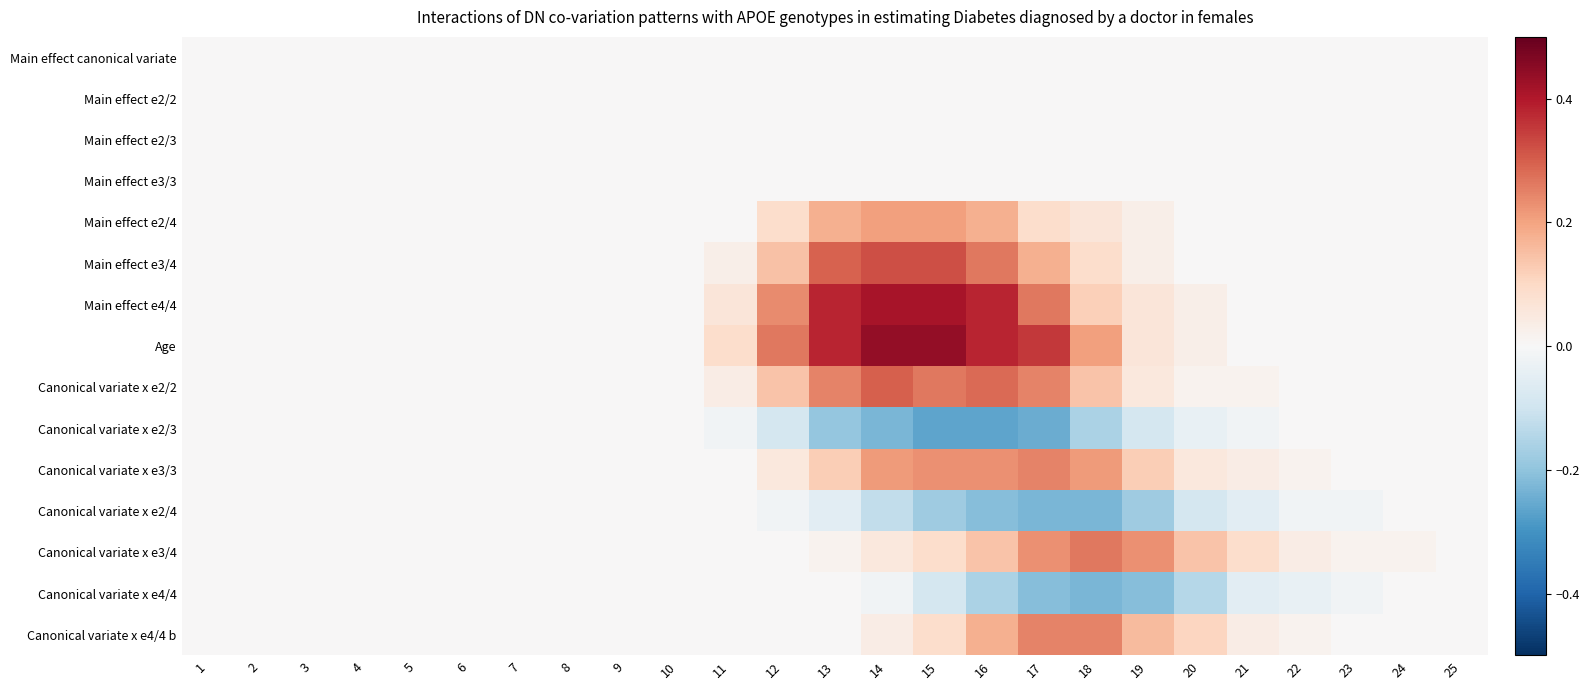

Which series has the widest spread of values?

Age